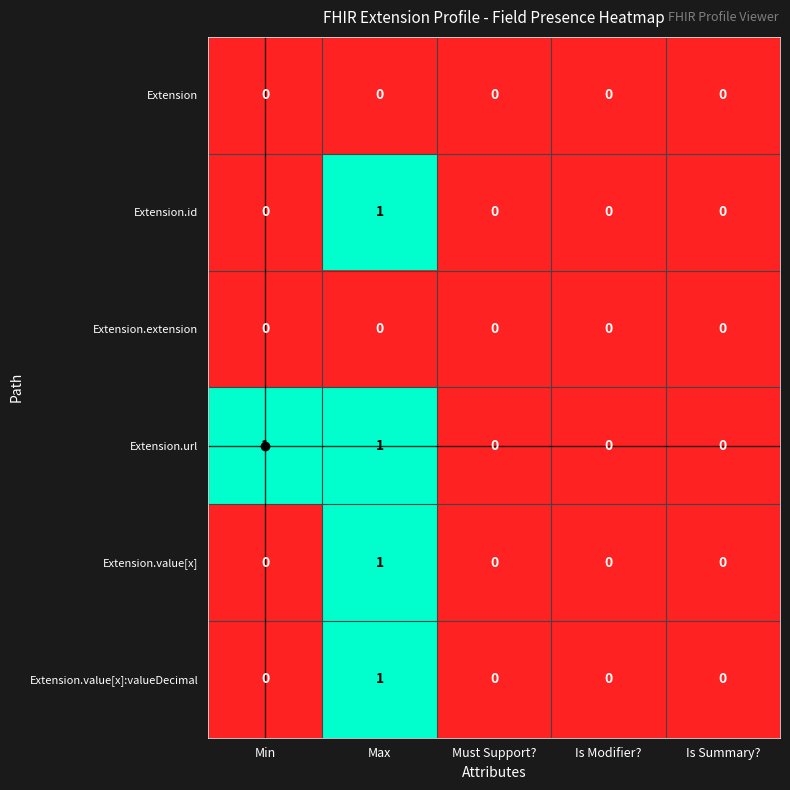

Which series has the largest total across all categories?

Extension.url